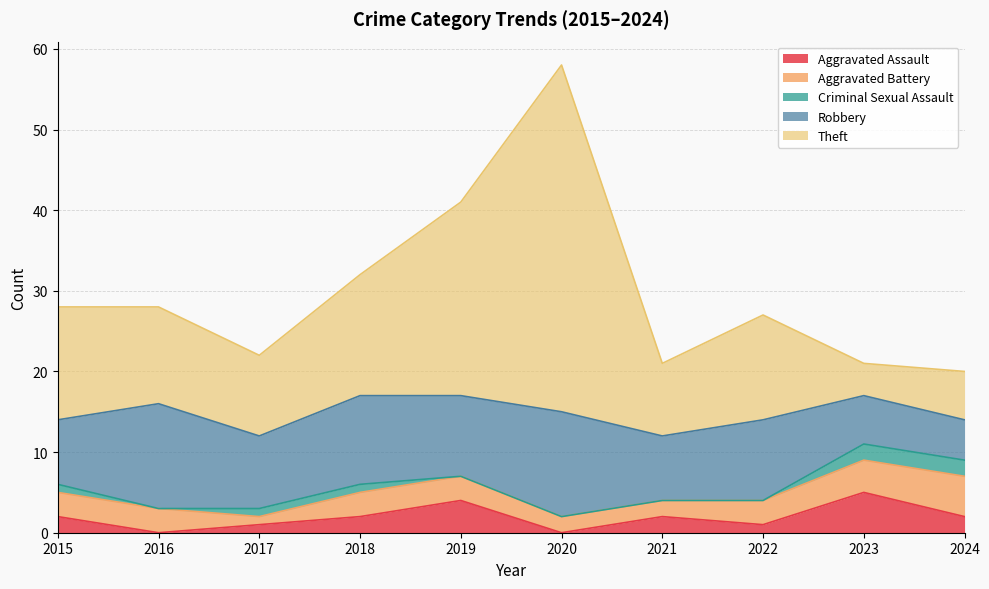

Where is Aggravated Battery nearest to the value 3?

2015